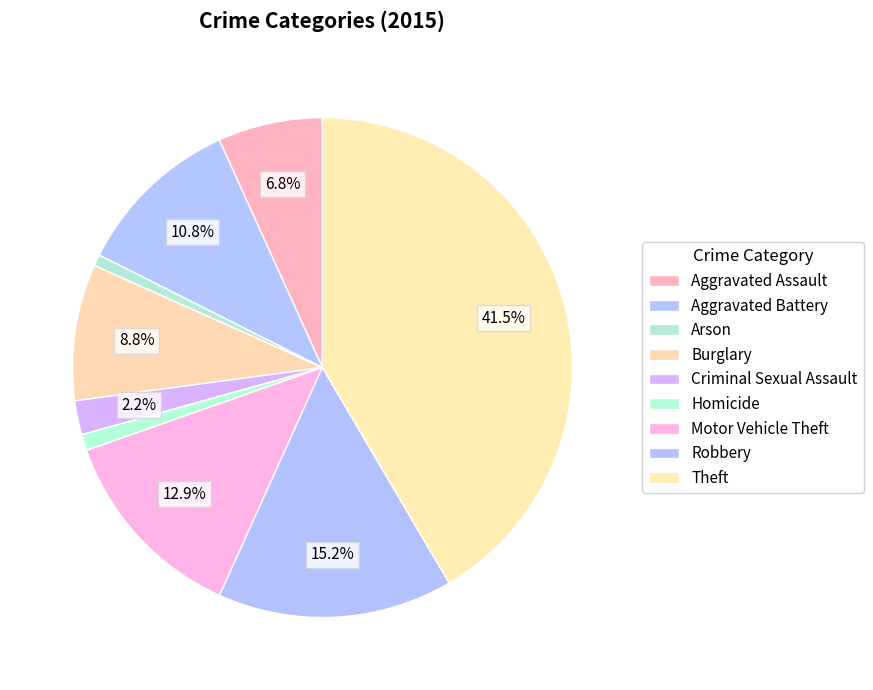

Which slice is the largest?

Theft